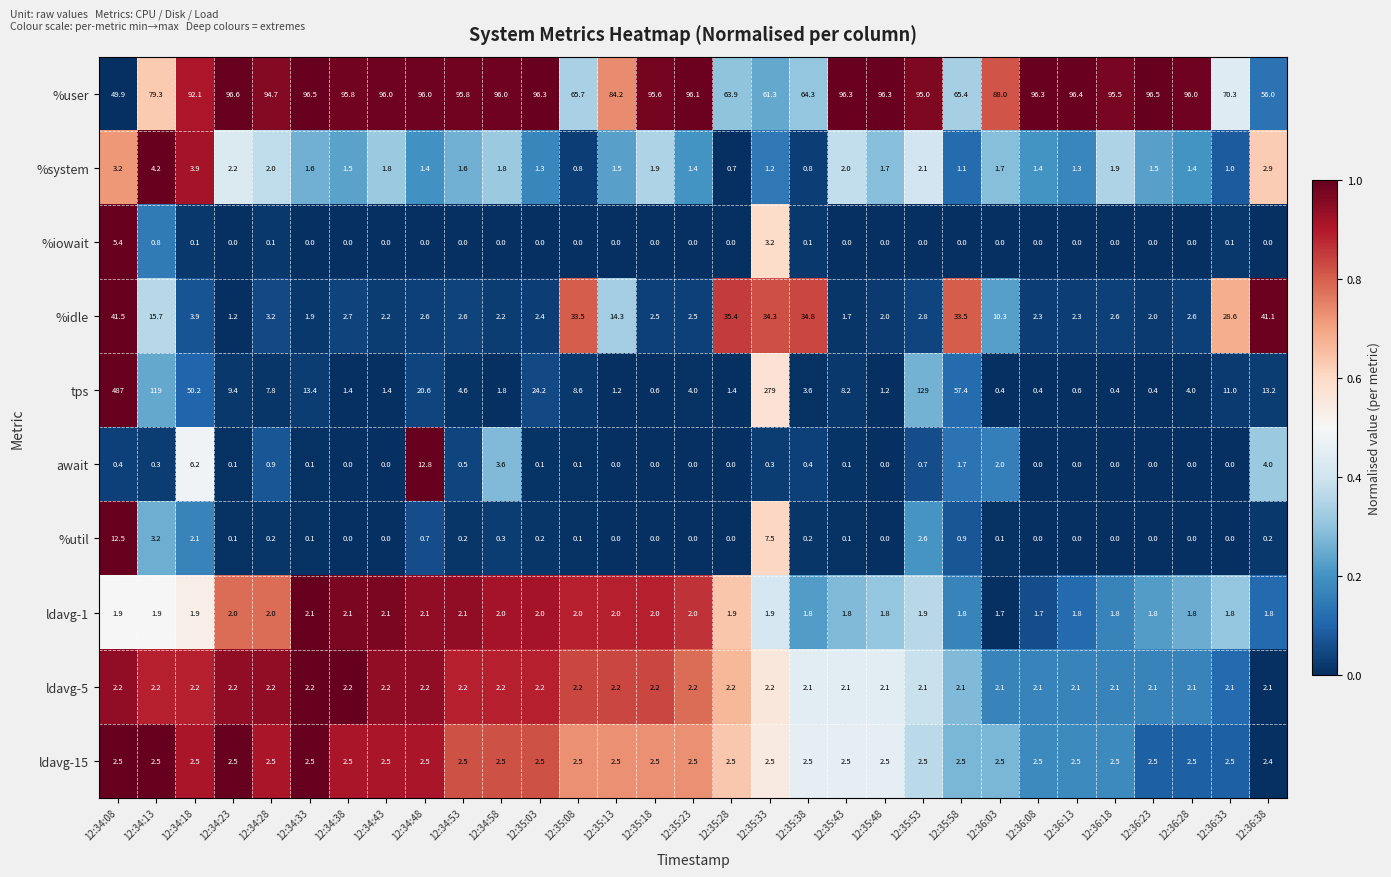

Is it true that %user equals 128.1 at 12:34:28?

False